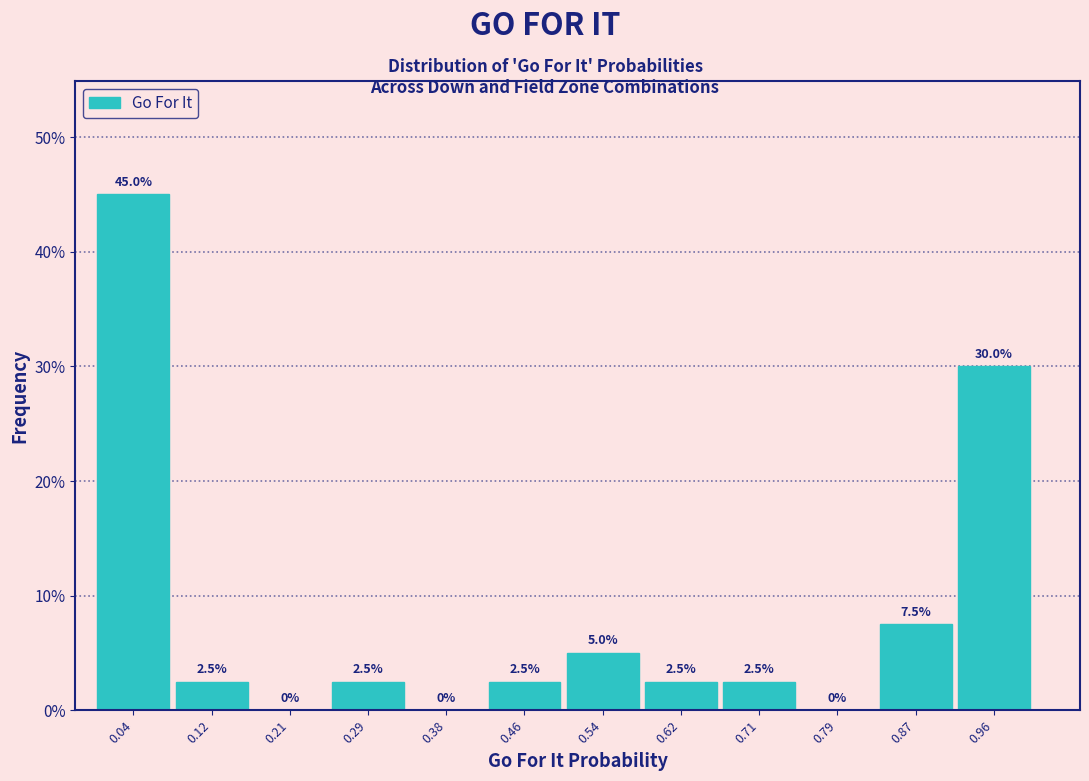

Reading left to right, transcribe this chart: for each bar, give the range it covers on the x-axis and its height. The bar edges are not printed on the chart, so give them approximately, as read against the axis.

0.00 to 0.08: 45.0
0.08 to 0.17: 2.5
0.17 to 0.25: 0.0
0.25 to 0.33: 2.5
0.33 to 0.42: 0.0
0.42 to 0.50: 2.5
0.50 to 0.58: 5.0
0.58 to 0.67: 2.5
0.67 to 0.75: 2.5
0.75 to 0.83: 0.0
0.83 to 0.92: 7.5
0.92 to 1.00: 30.0